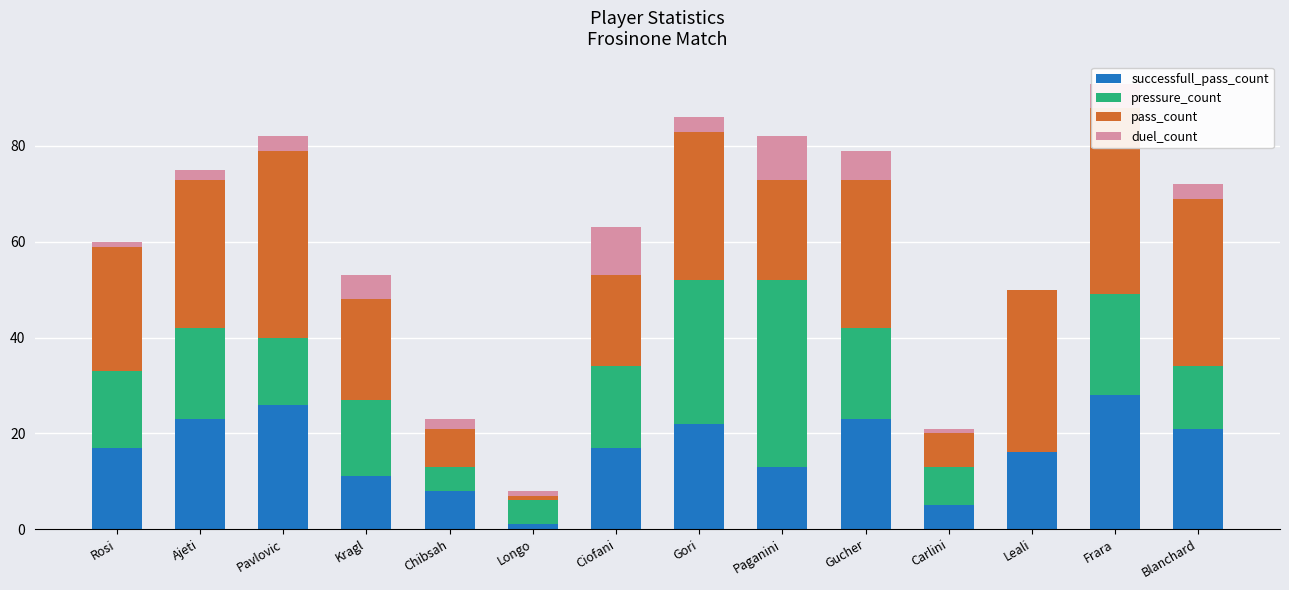

What is the value of the successfull_pass_count bar at the 7th from the left?

17